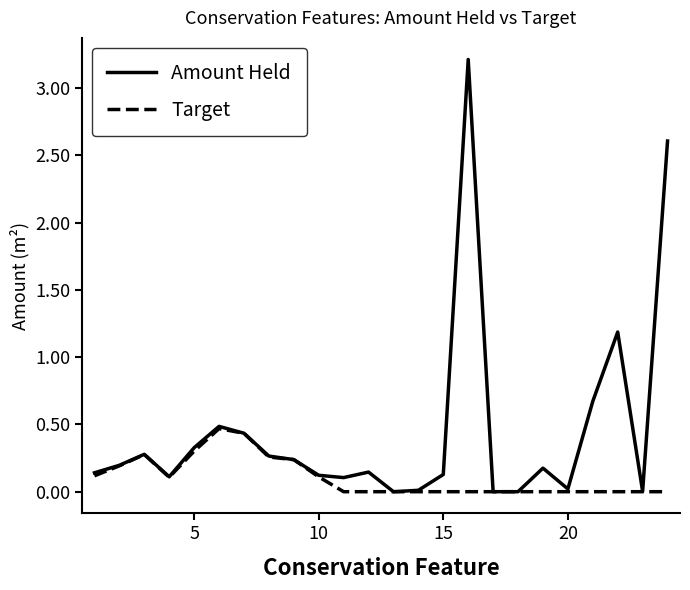

How many series are shown in this chart?

2